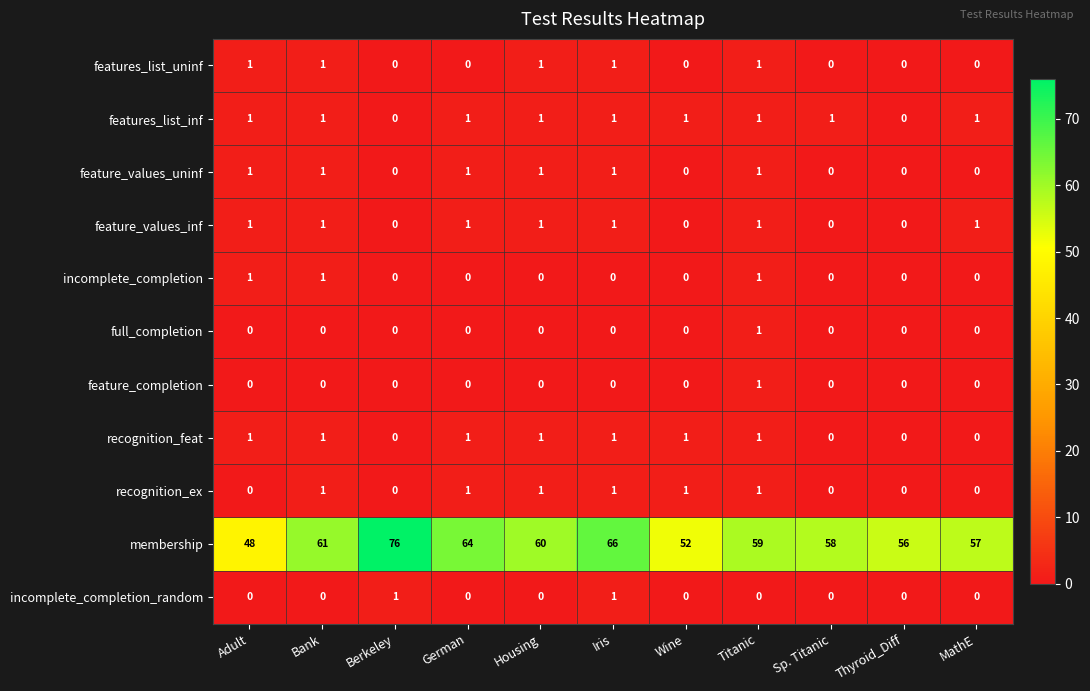

Which series has the largest range (max minus min)?

membership